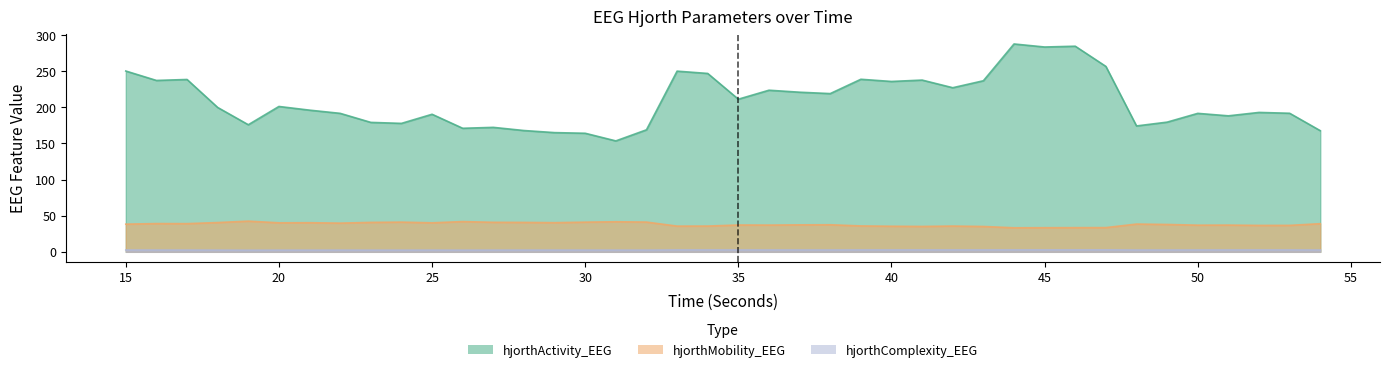

What is the total value across all series at 51?

227.9